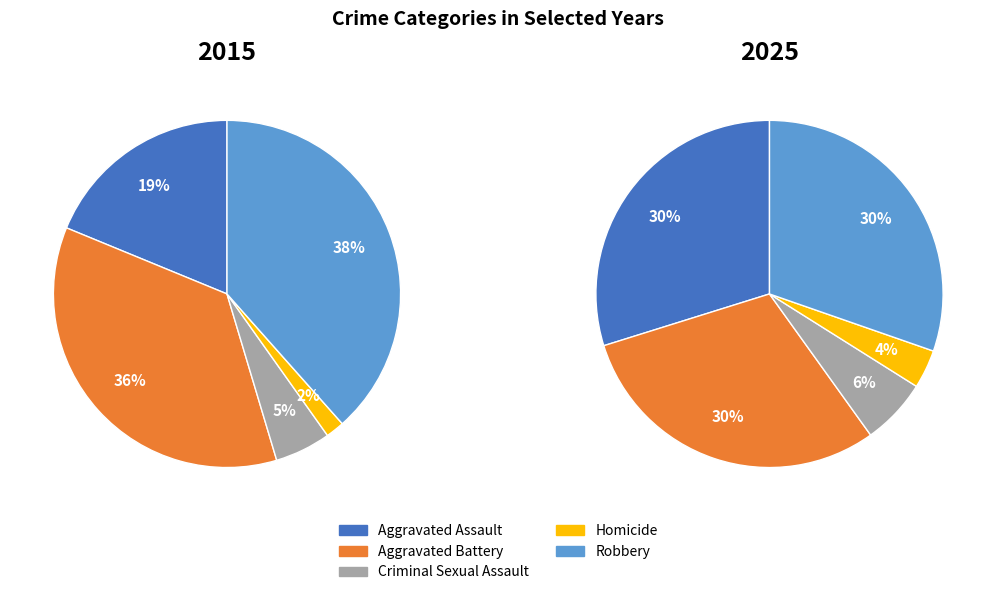

Is it true that Aggravated Battery is 45% of the pie?

False